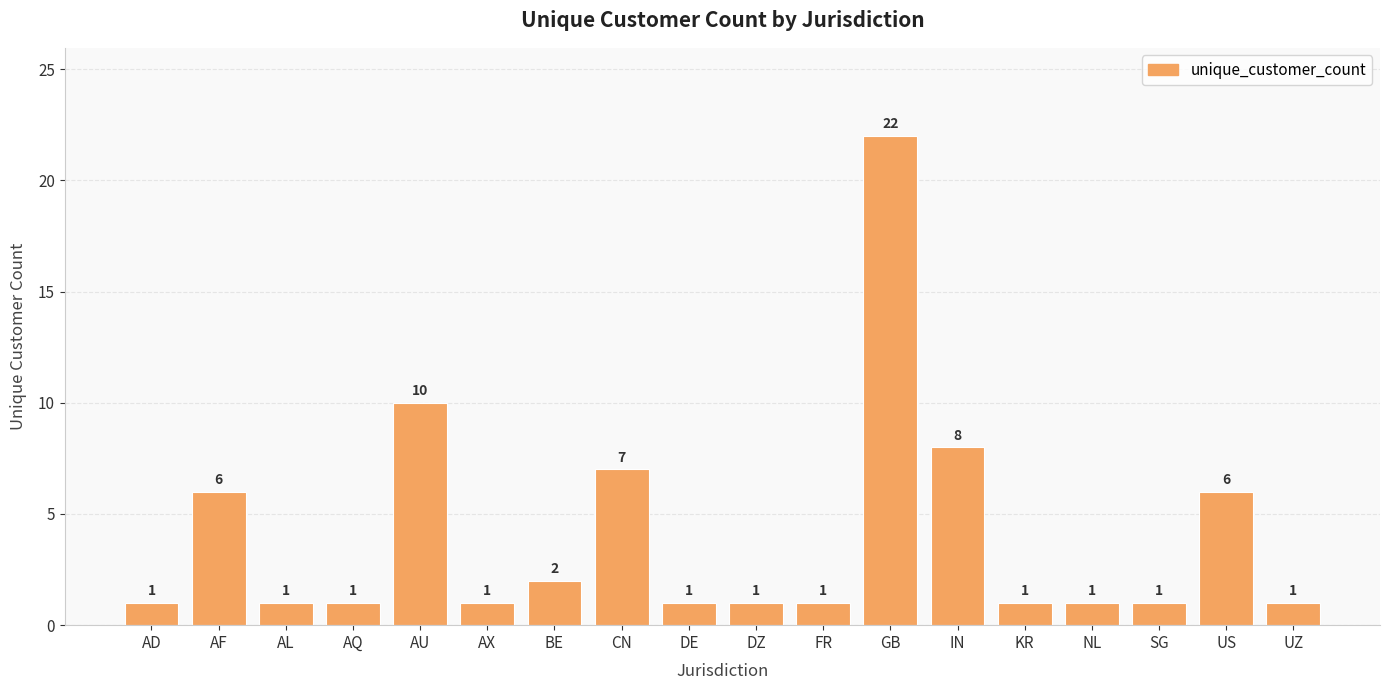

The chart shows a value of 1 at FR. True or false?

True